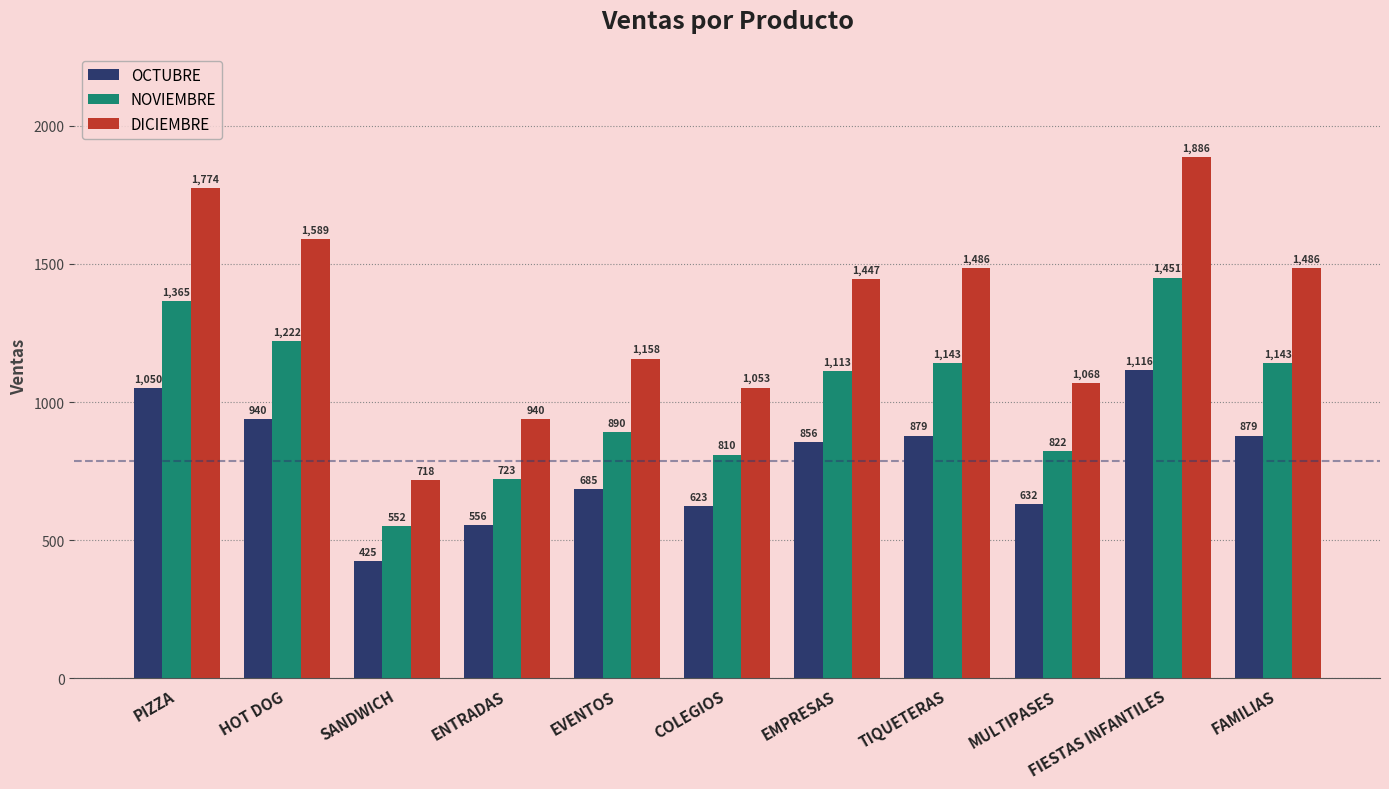

Where does the OCTUBRE series first go above 856?

PIZZA